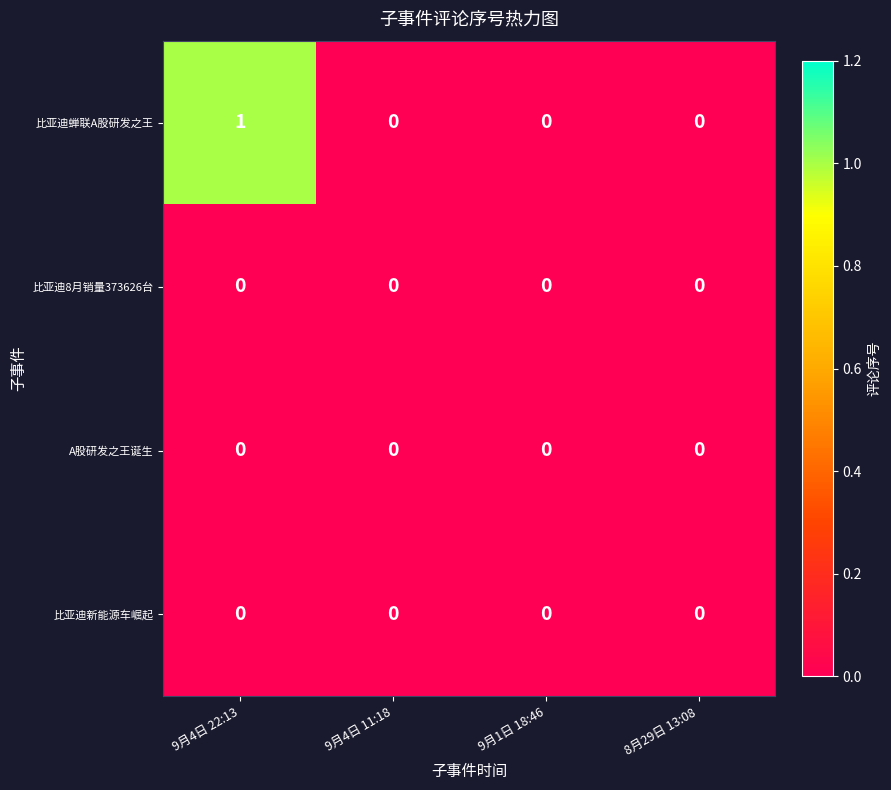

At which category does the chart reach its peak across all series?

9月4日 22:13